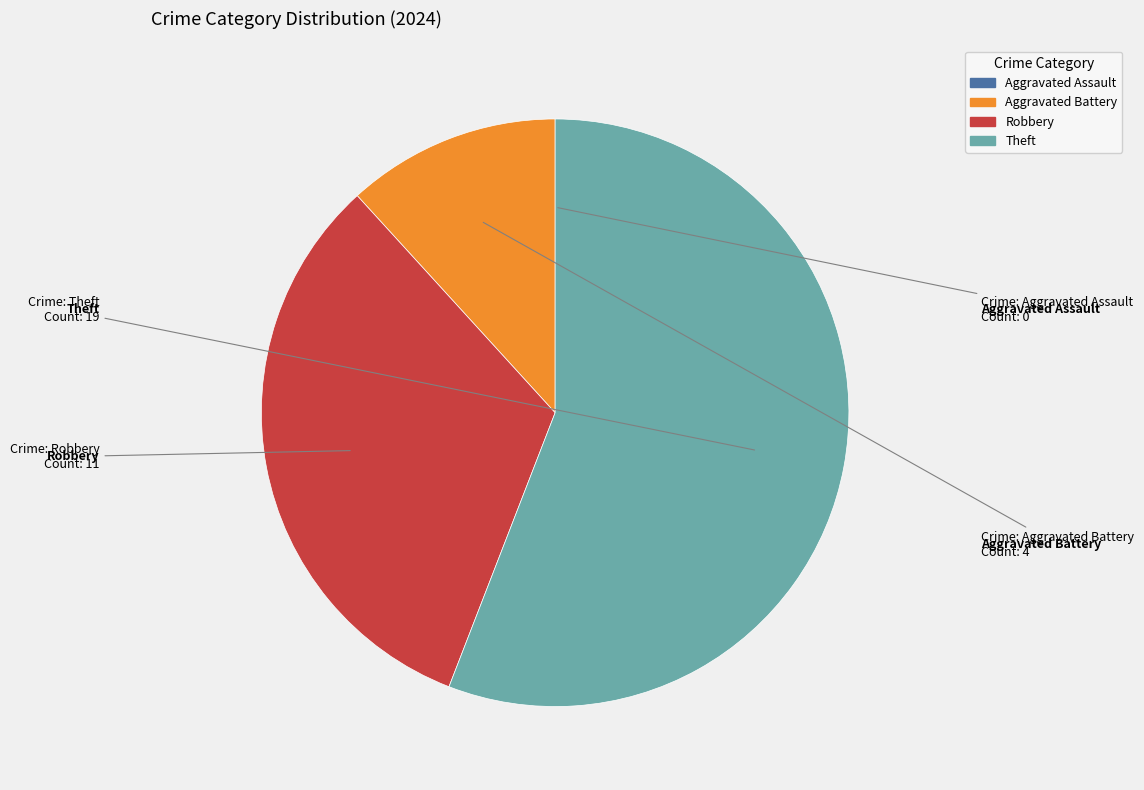

What is the largest slice in the pie chart?

Theft